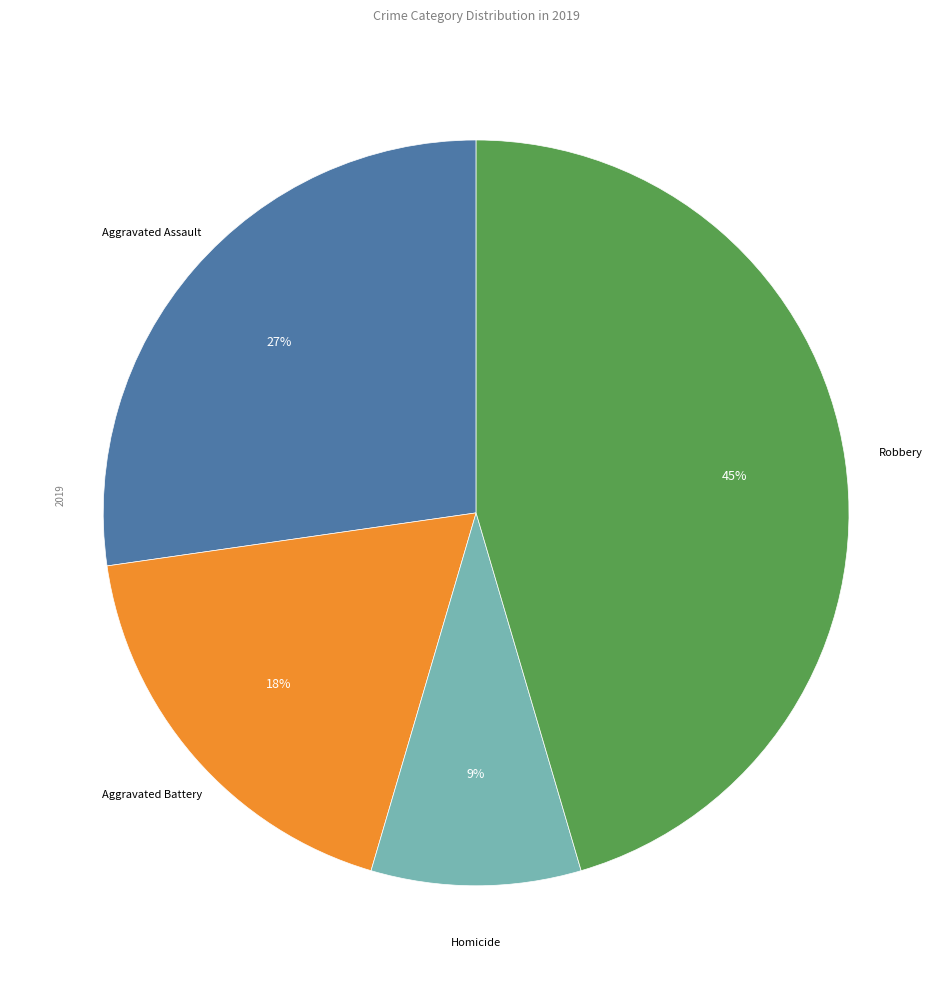

To the nearest percent, what is the difference between the largest and smallest slice percentages?

36%